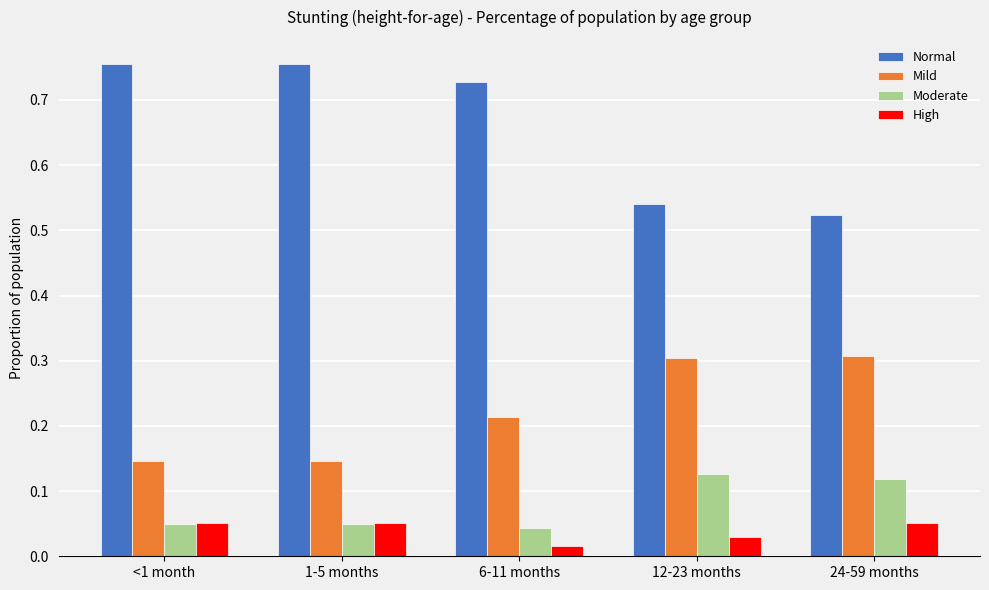

Which series has the largest range (max minus min)?

Normal